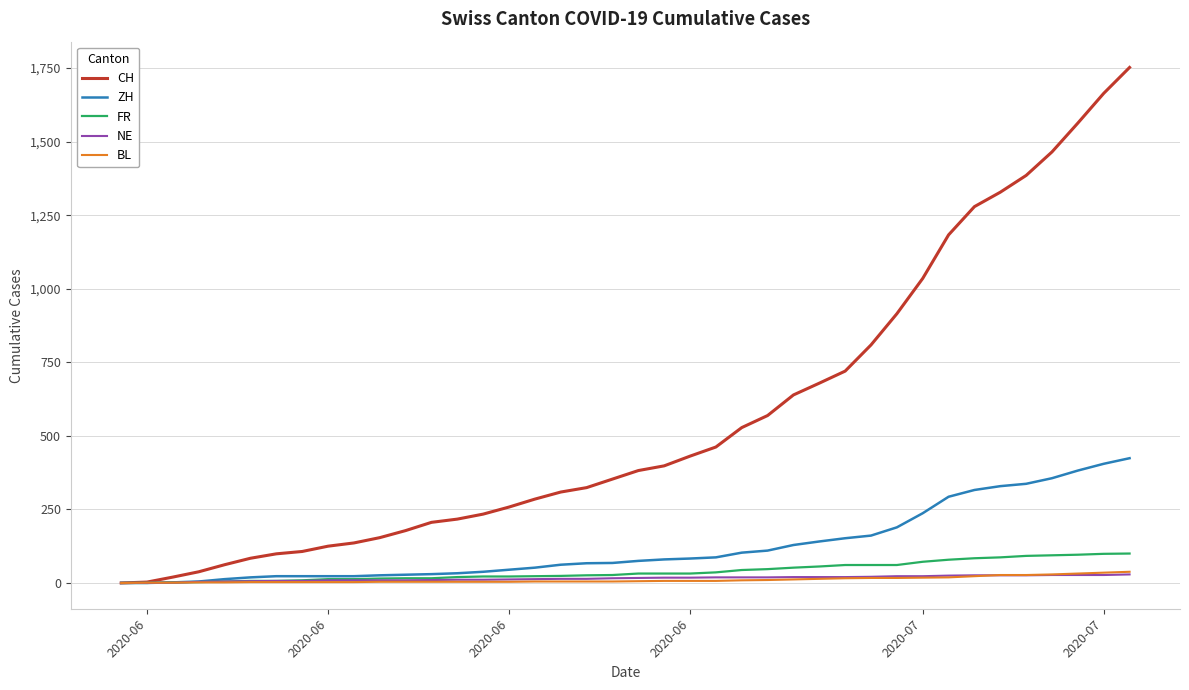

What is the maximum value shown in the chart?

1752